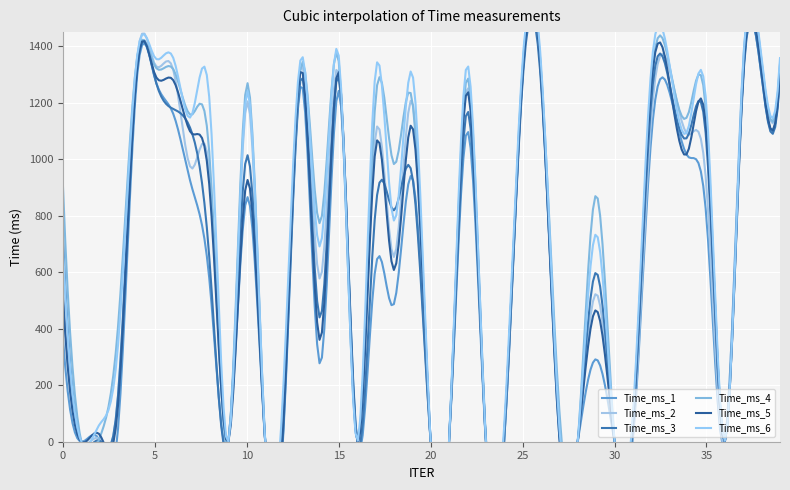

What is the difference between the maximum and second lowest values in the Time_ms_1 series?

1302